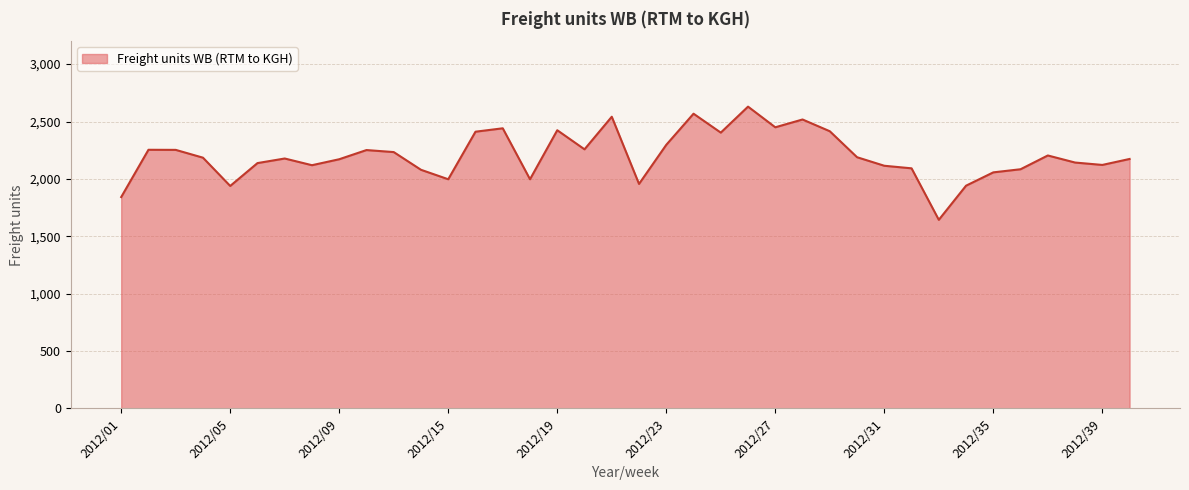

What is the difference between the maximum and minimum values?

986.4